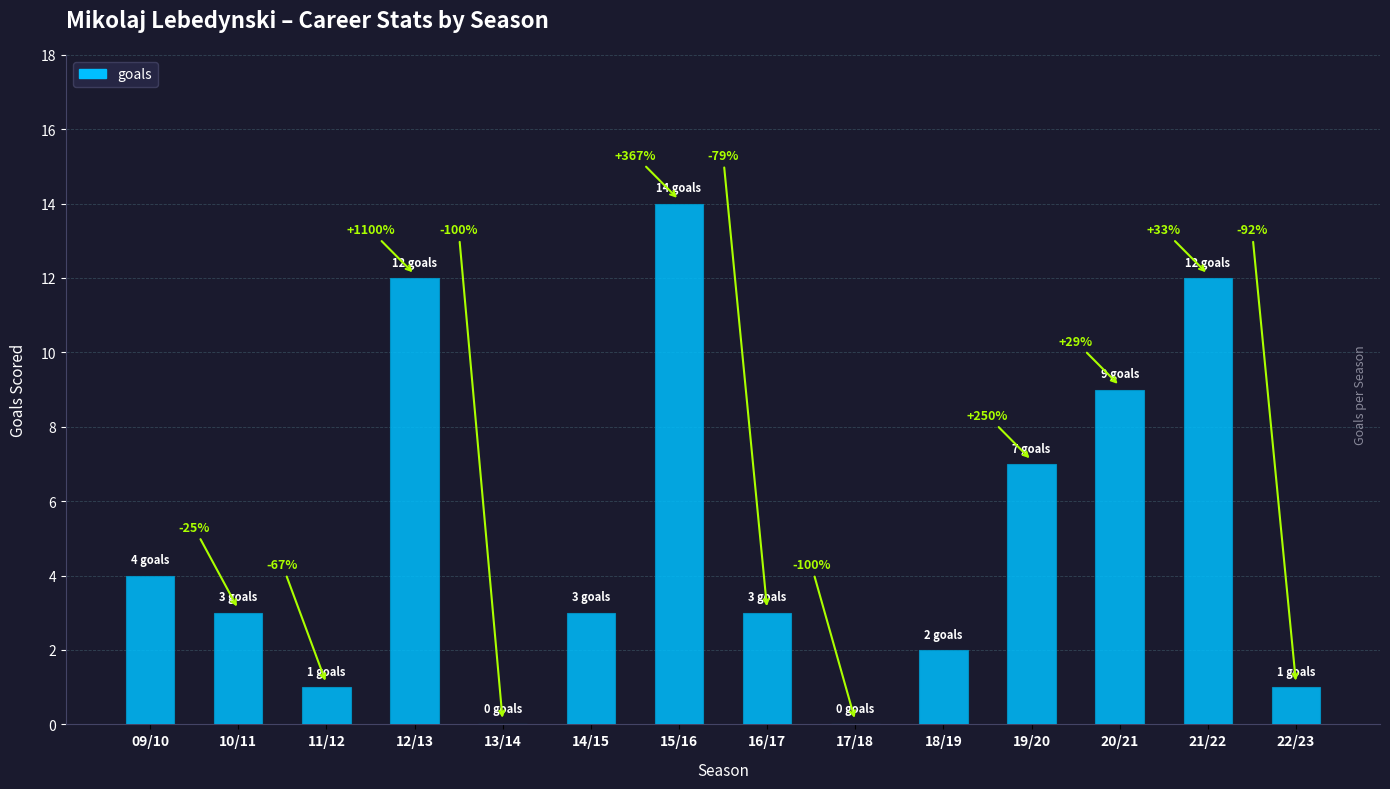

Are the bars horizontal?

No